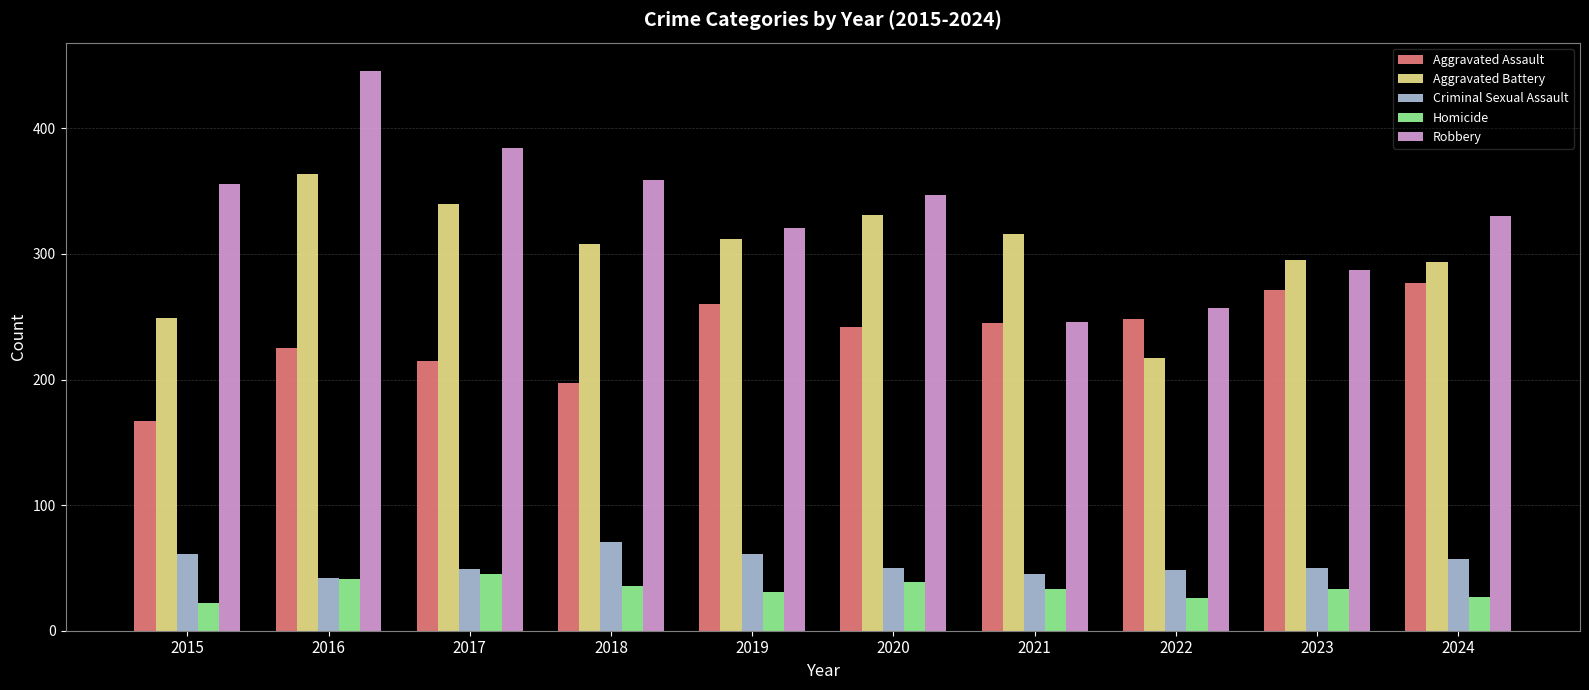

How many groups of bars are there?

10